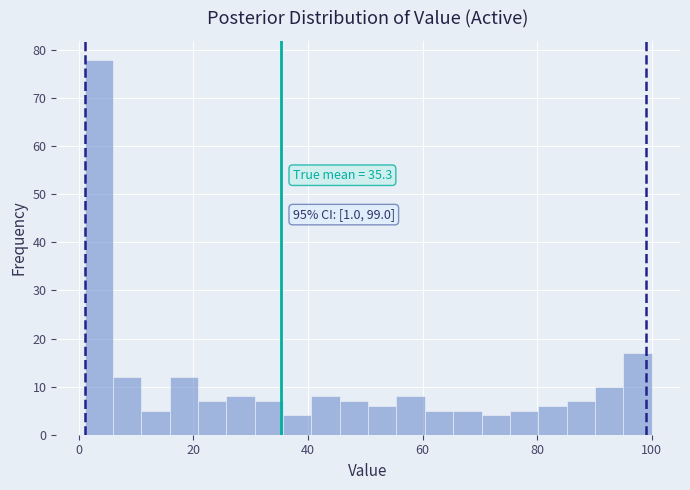

Read against the x-axis, roughly where is the centre of the tallest bar?

4